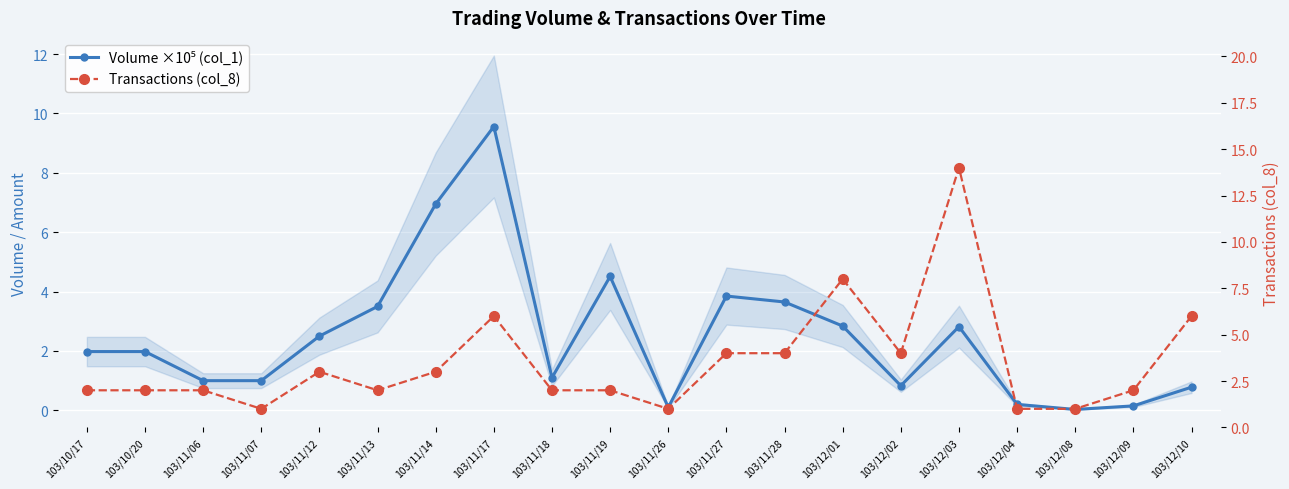

Which category has the lowest value across all series?

103/12/08